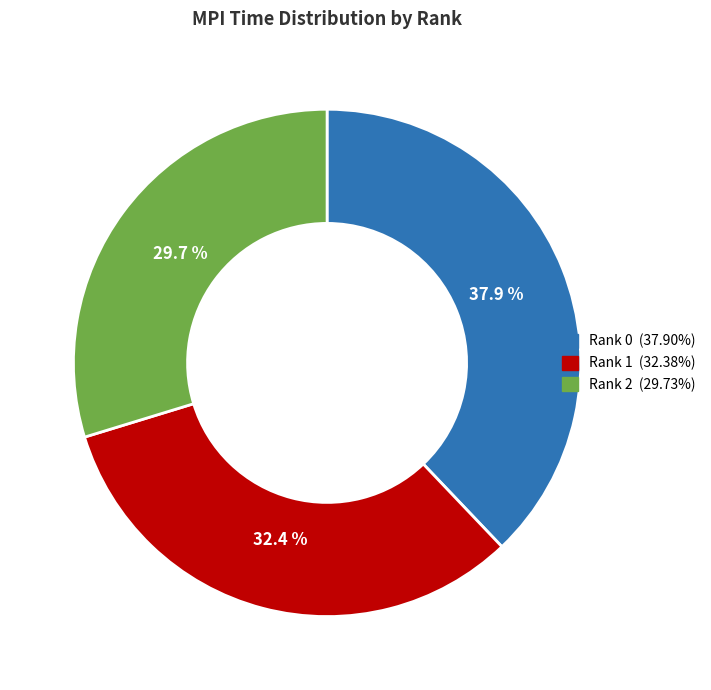

To the nearest percent, what percentage of the pie is Rank 1?

32%